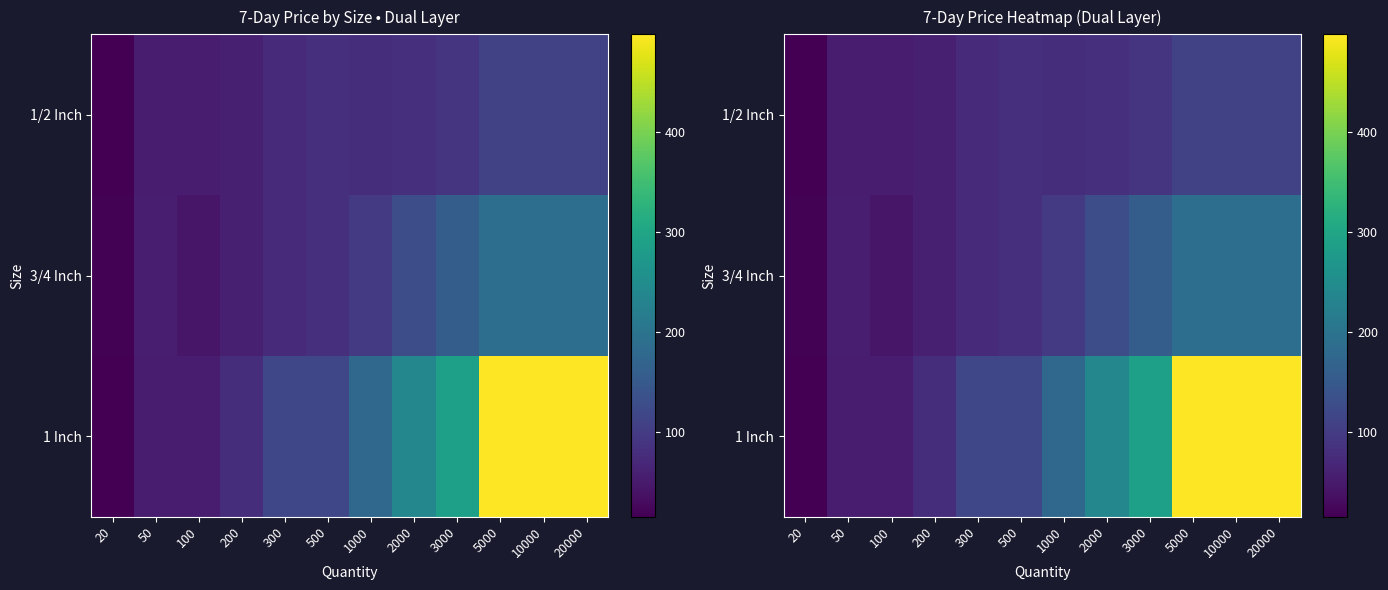

What is the difference between the maximum and minimum values in the 3/4 Inch series?

171.7